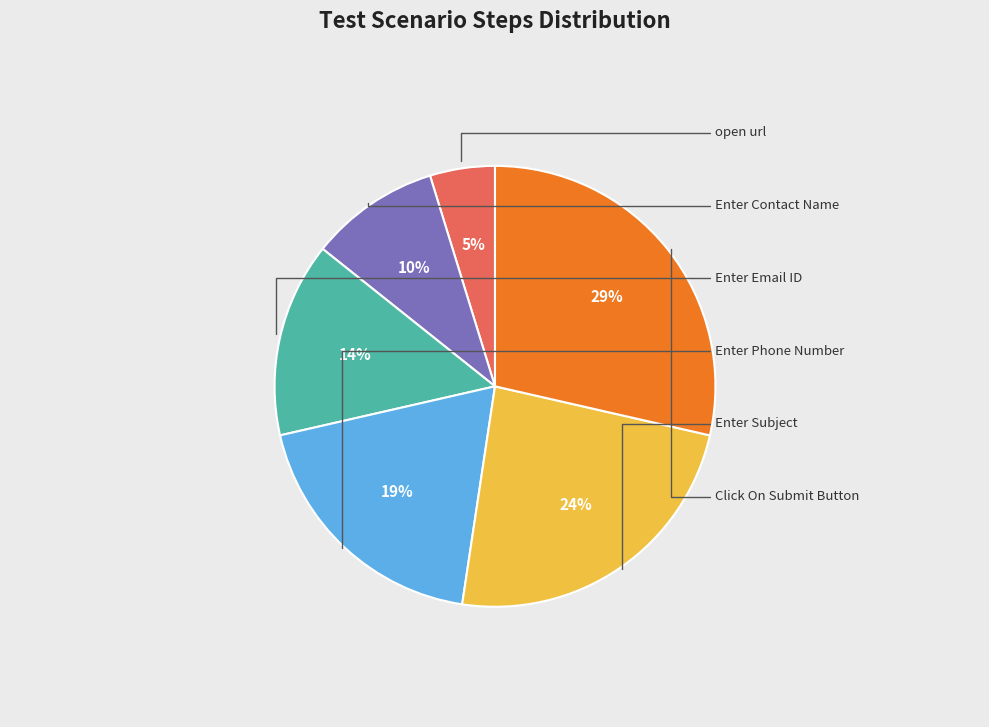

Is there a majority slice in this chart?

No